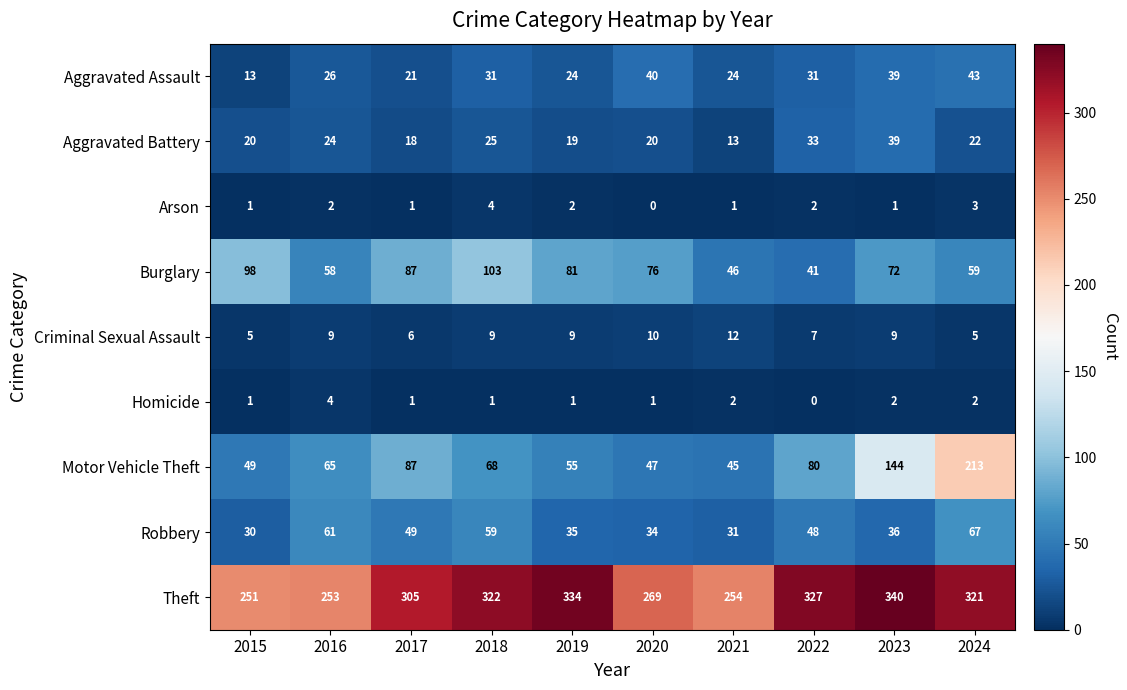

Is it true that Theft equals 321 at 2024?

True